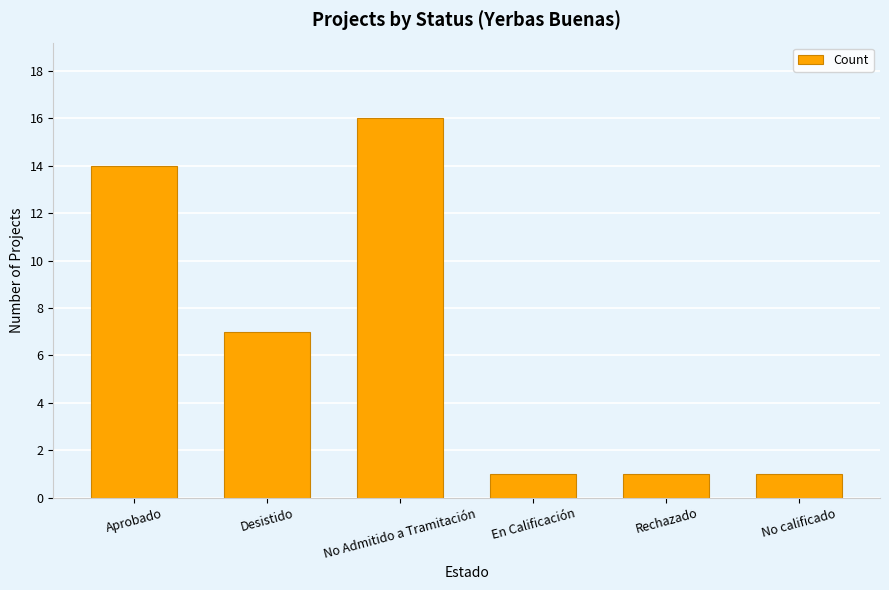

What is the value of the 4th bar from the left?

1